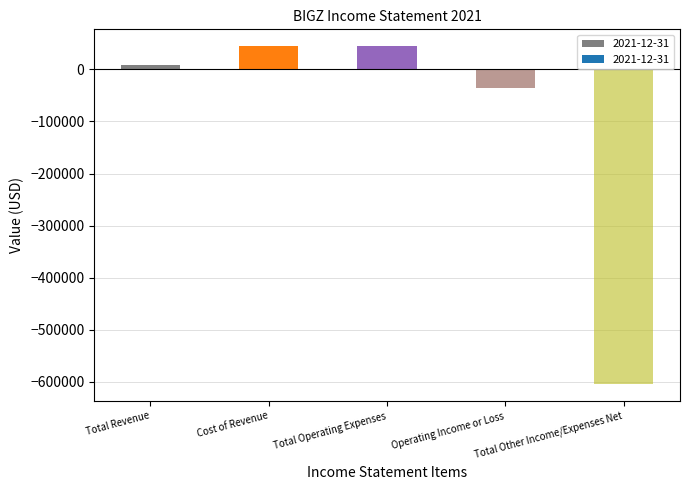

List the labels in order of value, smallest first.

Total Other Income/Expenses Net, Operating Income or Loss, Total Revenue, Cost of Revenue, Total Operating Expenses